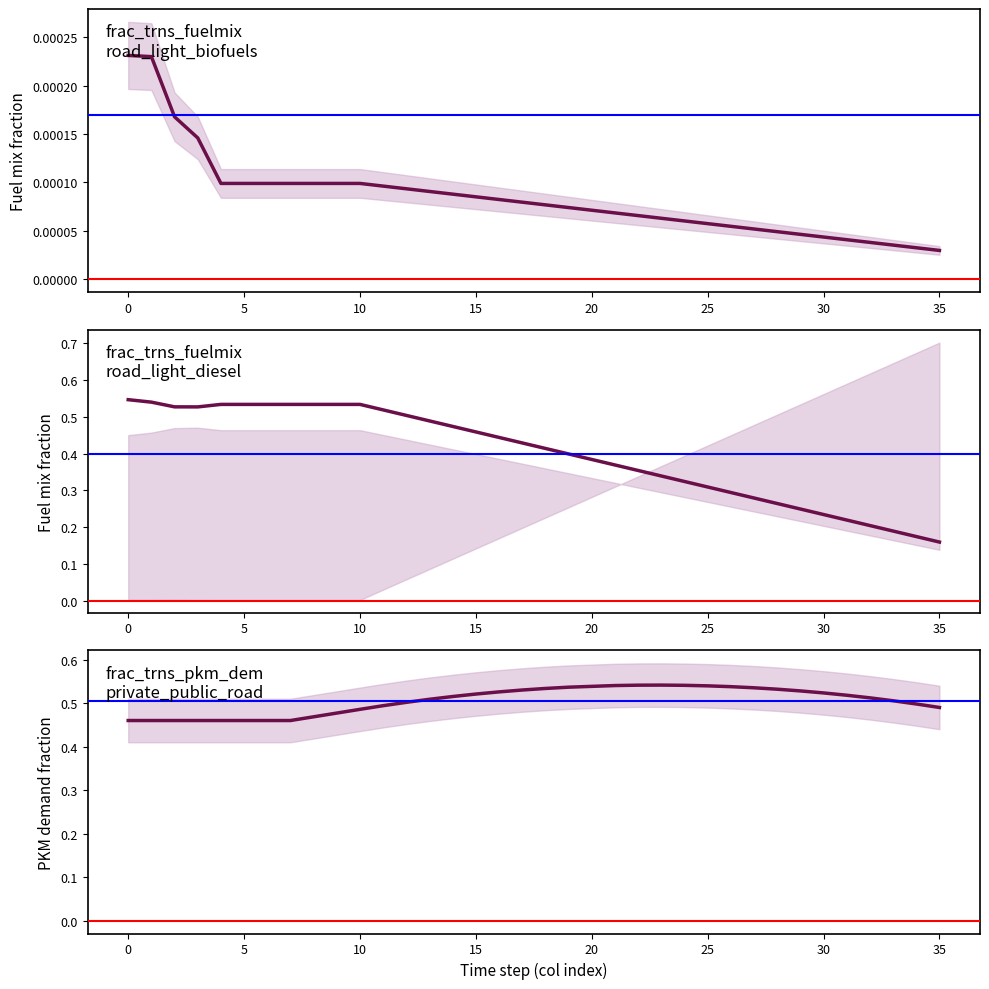

True or false: frac_trns_fuelmix_road_light_diesel and frac_trns_pkm_dem_private_public_road intersect in this chart.

True